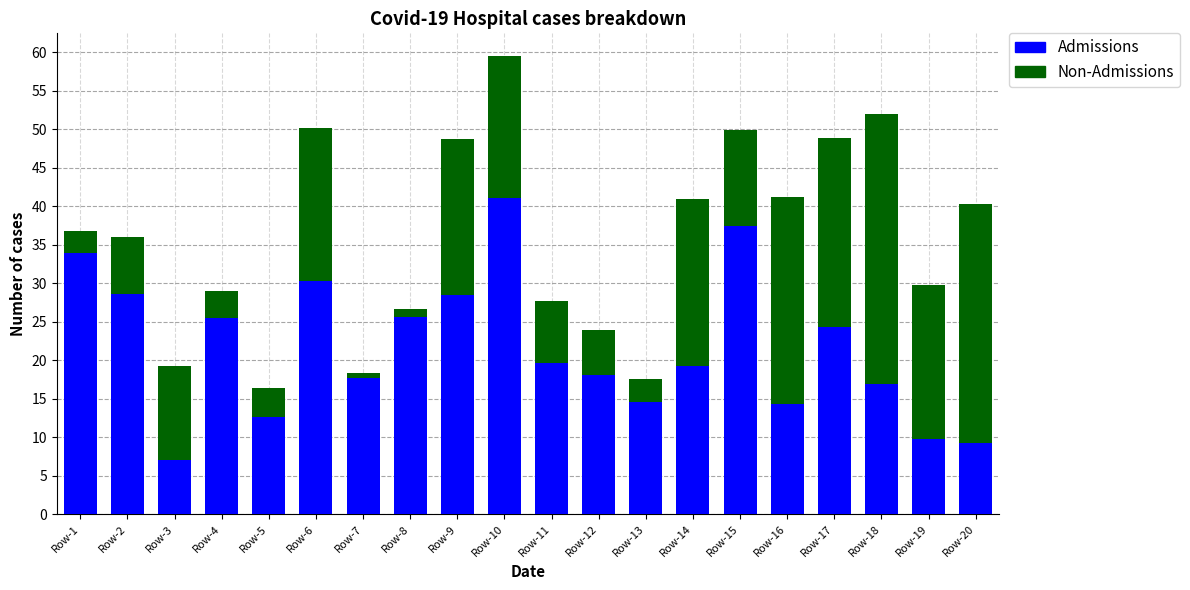

Which category has the lowest value in the Admissions series?

Row-3